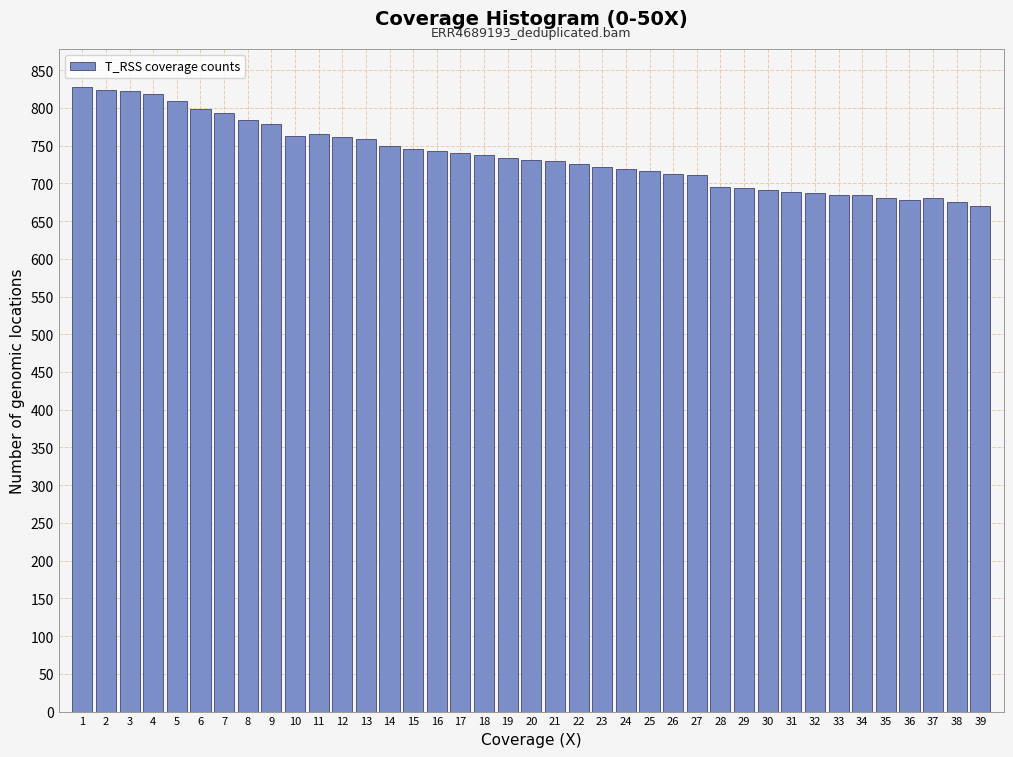

What is the greatest value displayed?

828